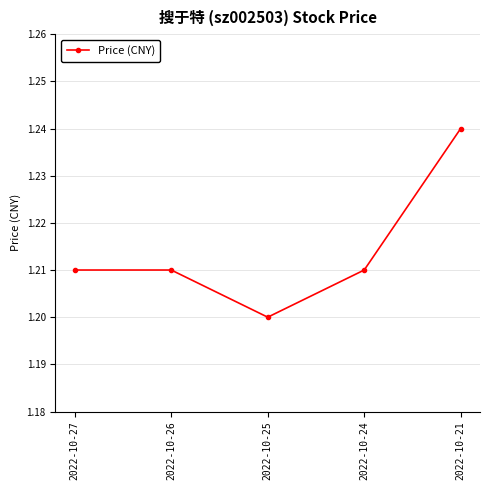

What is the smallest value displayed?

1.2